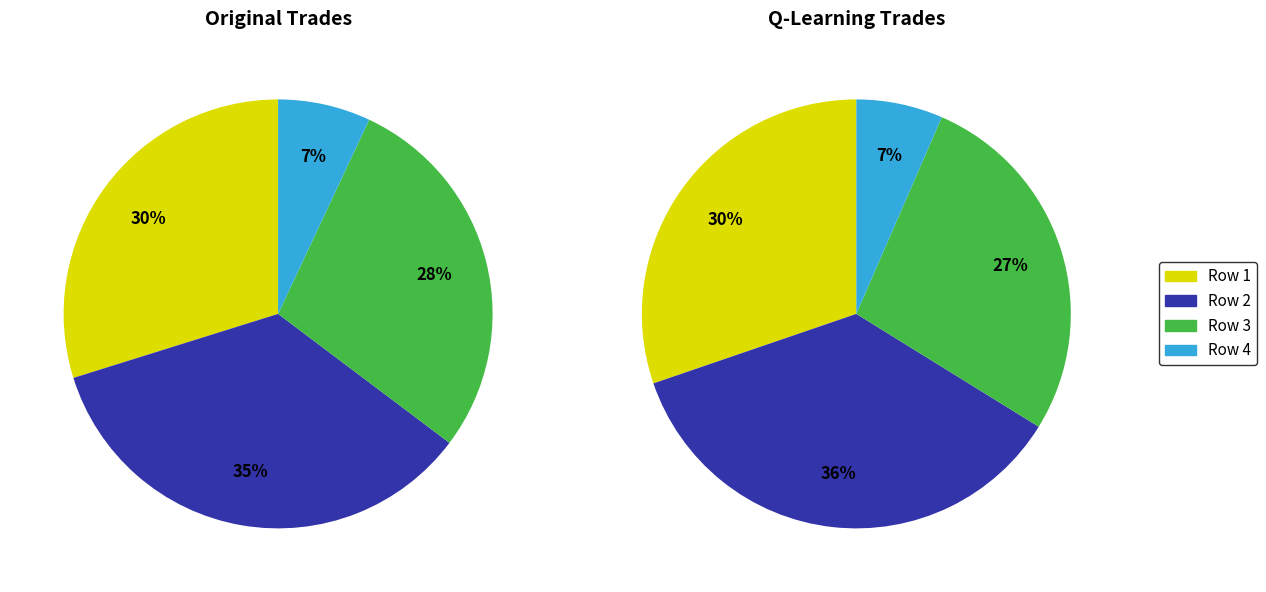

The 551 slice represents 18% of the pie. True or false?

False